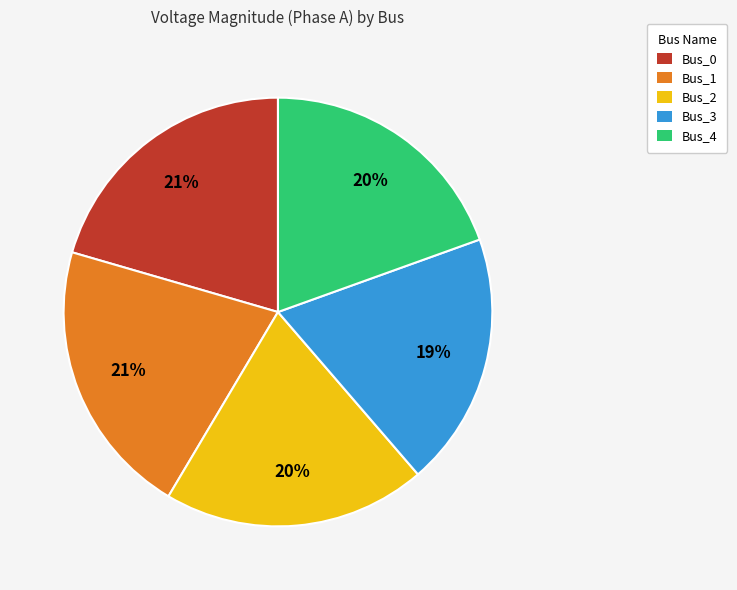

How many segments does this pie chart have?

5